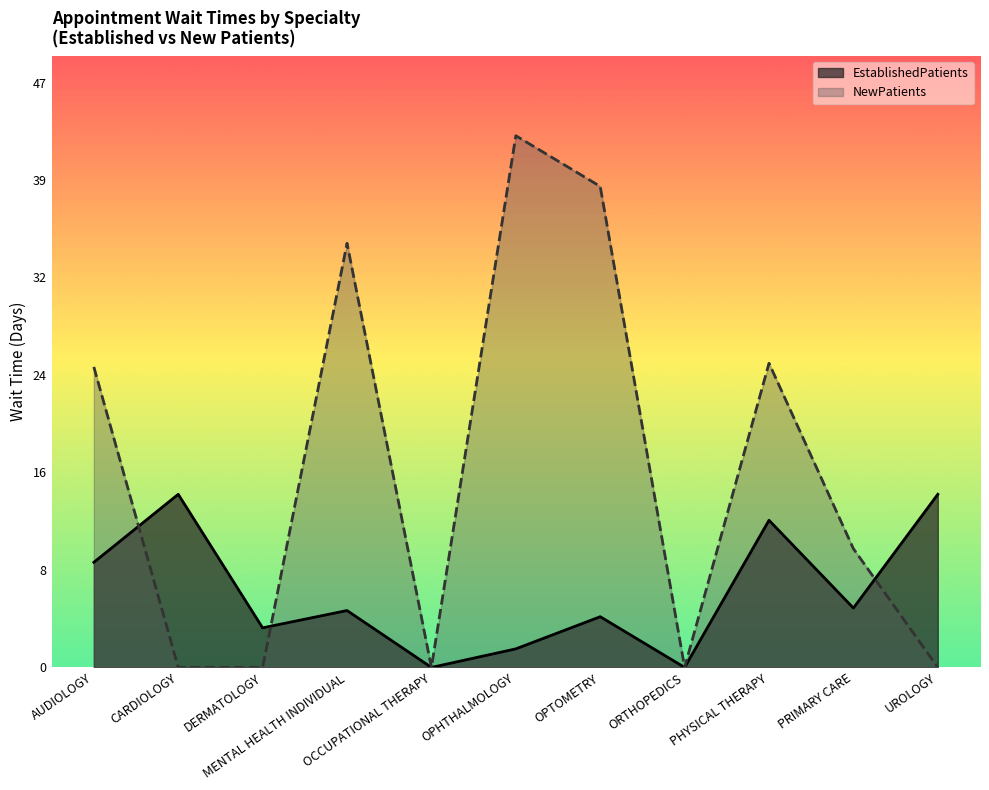

After their last crossing, which series has the higher values: EstablishedPatients or NewPatients?

EstablishedPatients